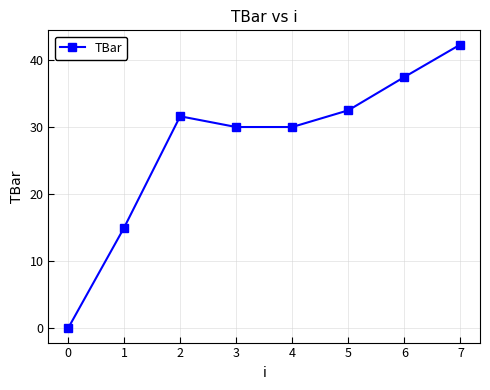

What is the average value?

27.4